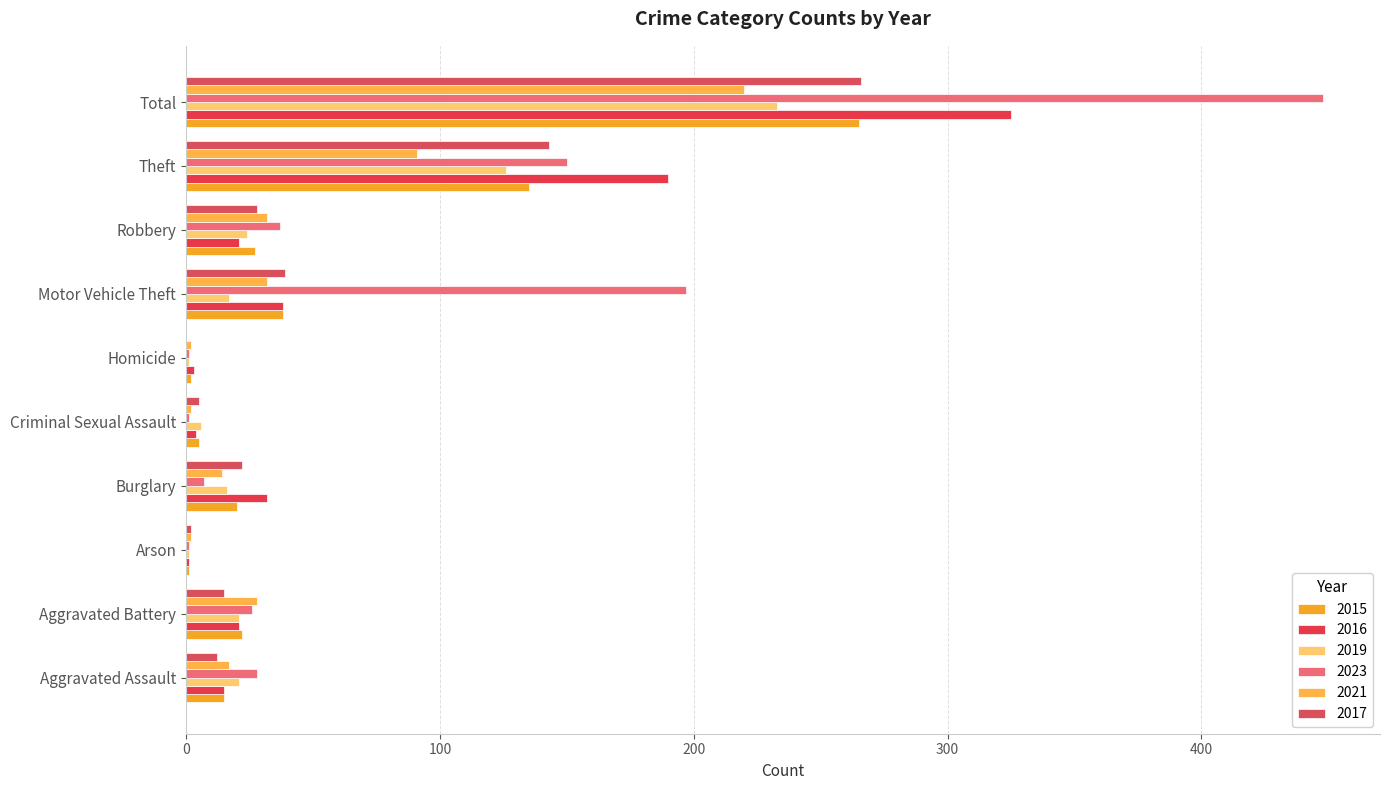

Count the number of data series in this chart.

6